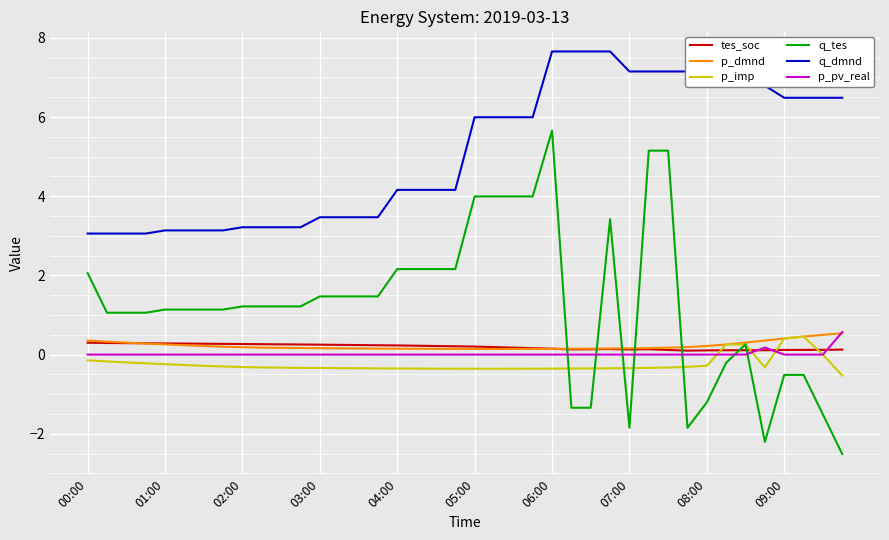

What is the maximum value shown in the chart?

7.7